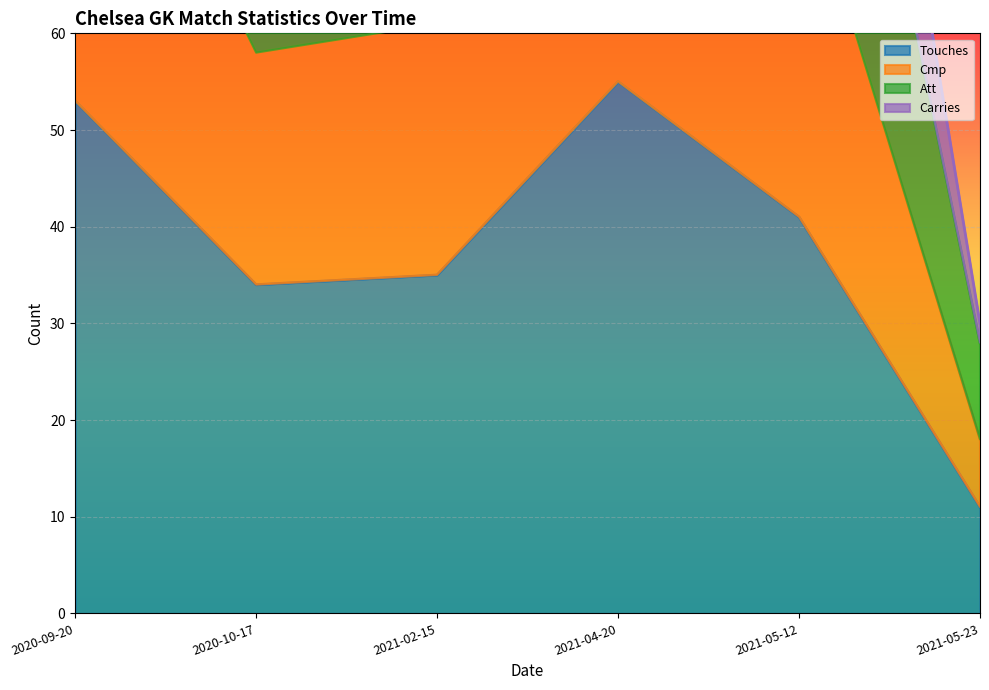

What is the minimum value for Touches?

11